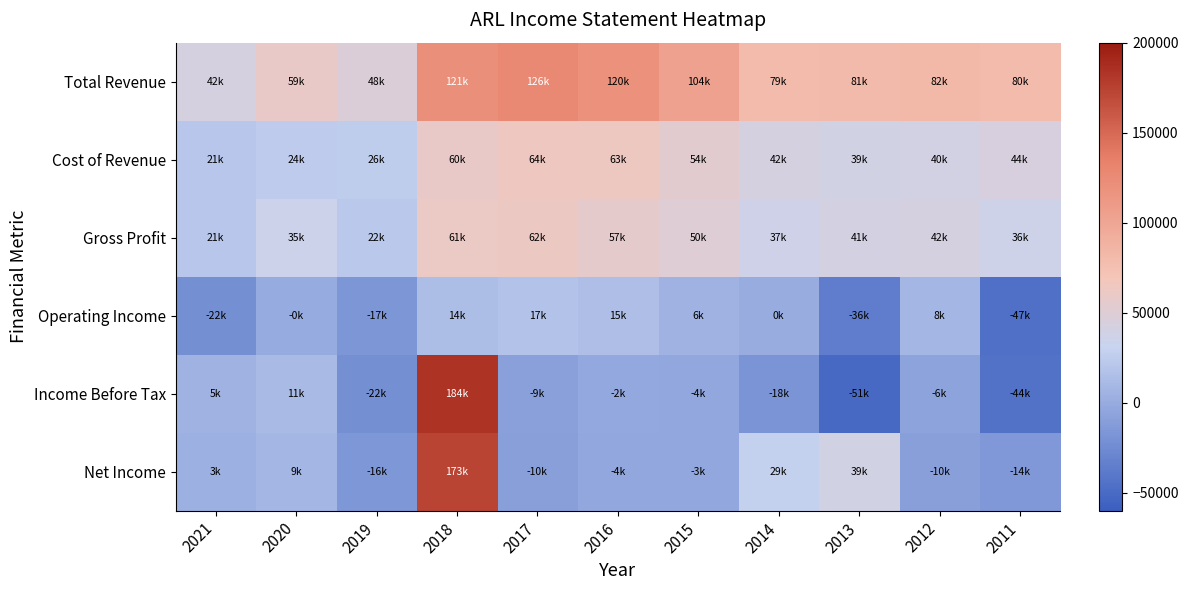

Reading right to left, transcribe all the data shown in this chart.

Total Revenue: 2011=80100	2012=81800	2013=80800	2014=79400	2015=104200	2016=119700	2017=126200	2018=121000	2019=48000	2020=59000	2021=42000
Cost of Revenue: 2011=44000	2012=40000	2013=39300	2014=42100	2015=54000	2016=63000	2017=64100	2018=59600	2019=25700	2020=24400	2021=20900
Gross Profit: 2011=36100	2012=41800	2013=41400	2014=37300	2015=50200	2016=56700	2017=62100	2018=61400	2019=22300	2020=34700	2021=21200
Operating Income: 2011=-46600	2012=8100	2013=-36000	2014=400	2015=6000	2016=14600	2017=17400	2018=13900	2019=-16600	2020=-100	2021=-22100
Income Before Tax: 2011=-44200	2012=-6300	2013=-51400	2014=-18100	2015=-3700	2016=-2400	2017=-8700	2018=183900	2019=-21700	2020=11100	2021=5400
Net Income: 2011=-14300	2012=-9900	2013=38800	2014=28800	2015=-3200	2016=-3800	2017=-9500	2018=172800	2019=-16000	2020=9000	2021=3300